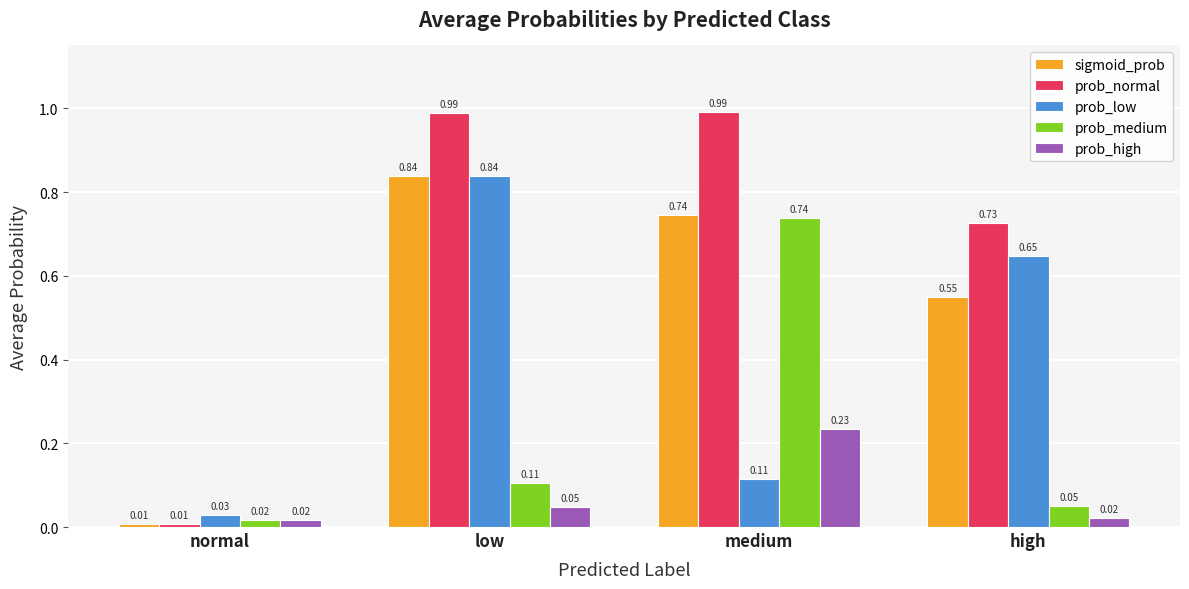

What is the sum of the prob_normal values at low and medium?

2.0